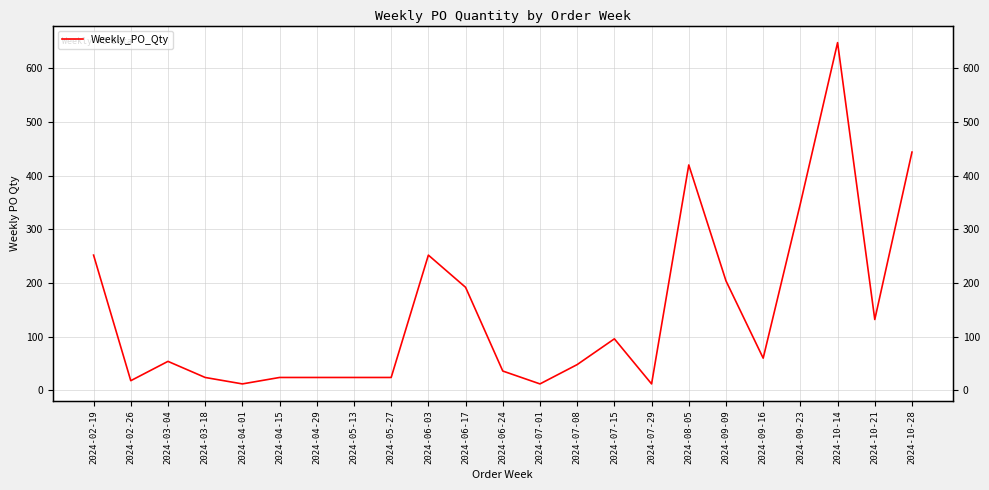

What is the average value?

146